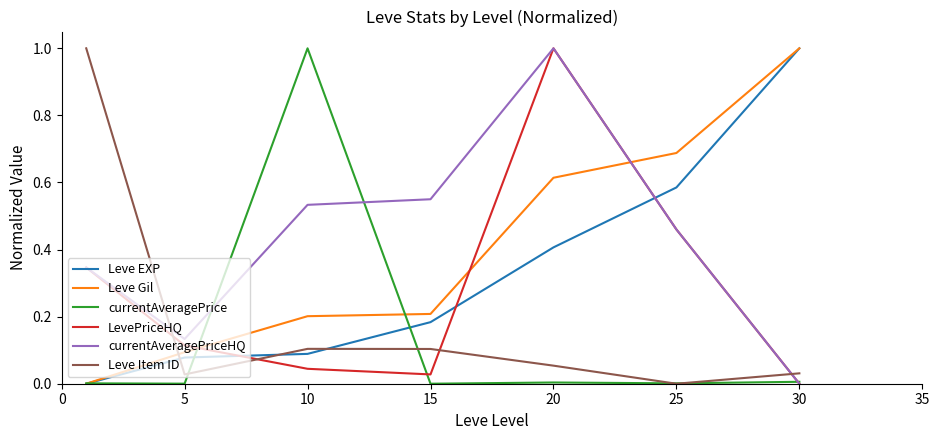

True or false: Leve Gil has more than 2 interior local peaks.

False